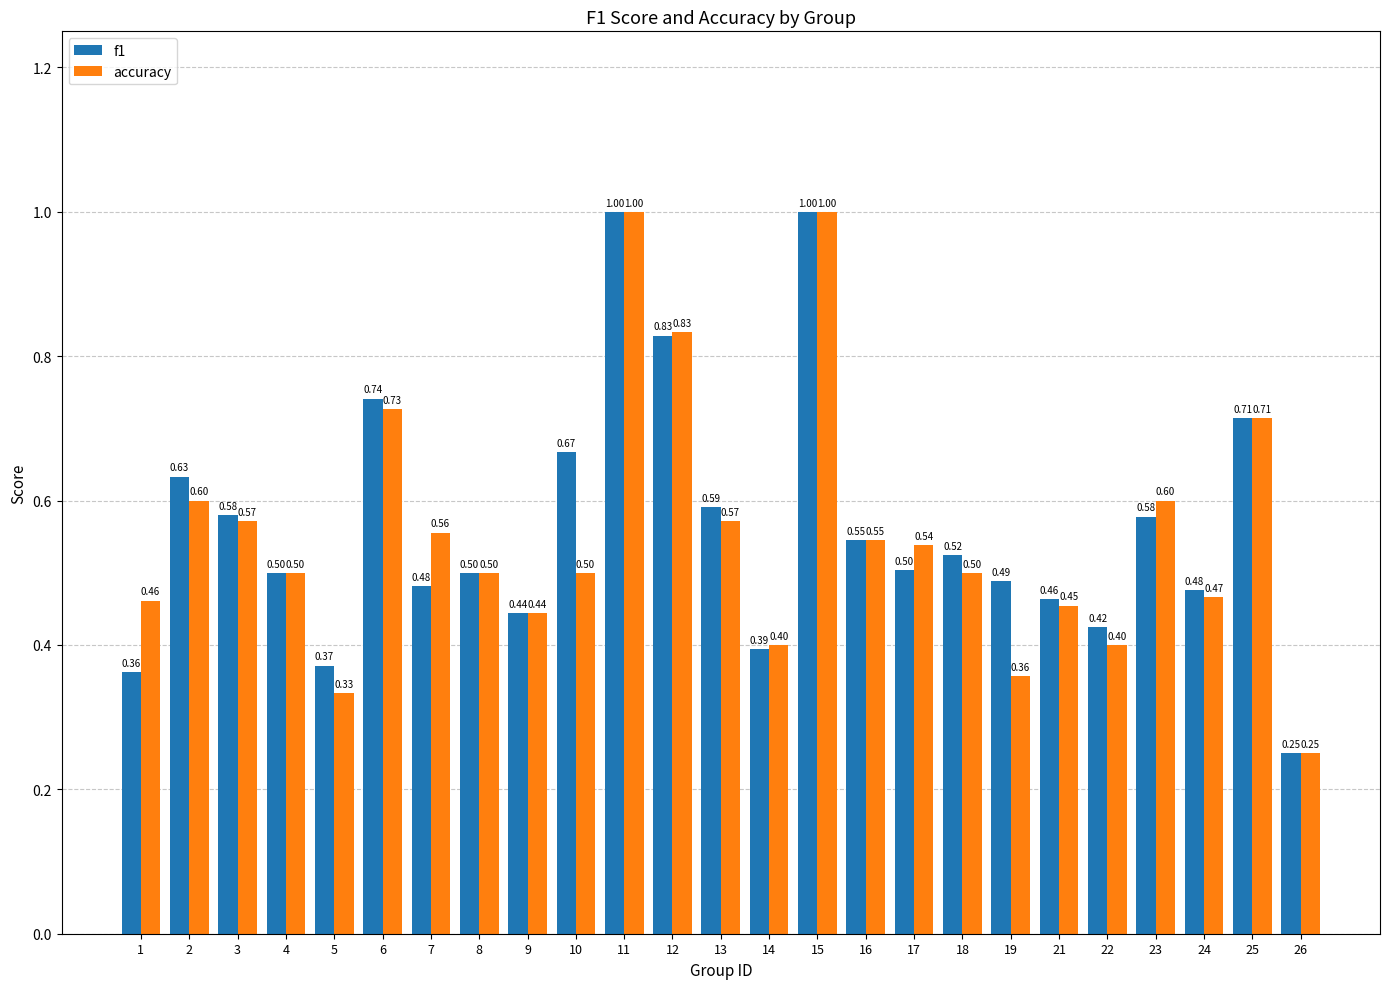

What is the sum of all f1 values?

14.1